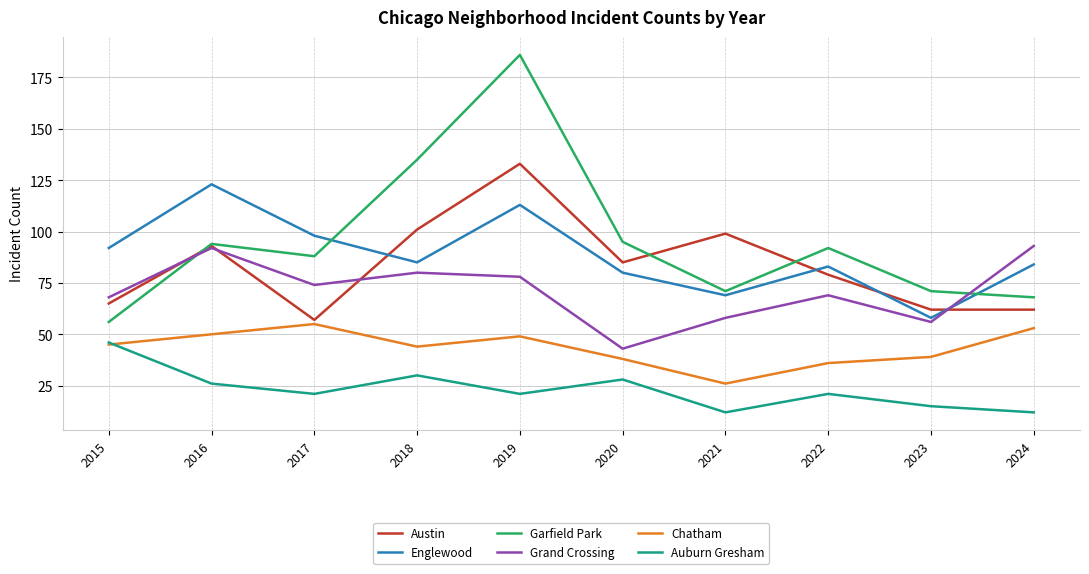

At which category is the sum across all series the highest?

2019